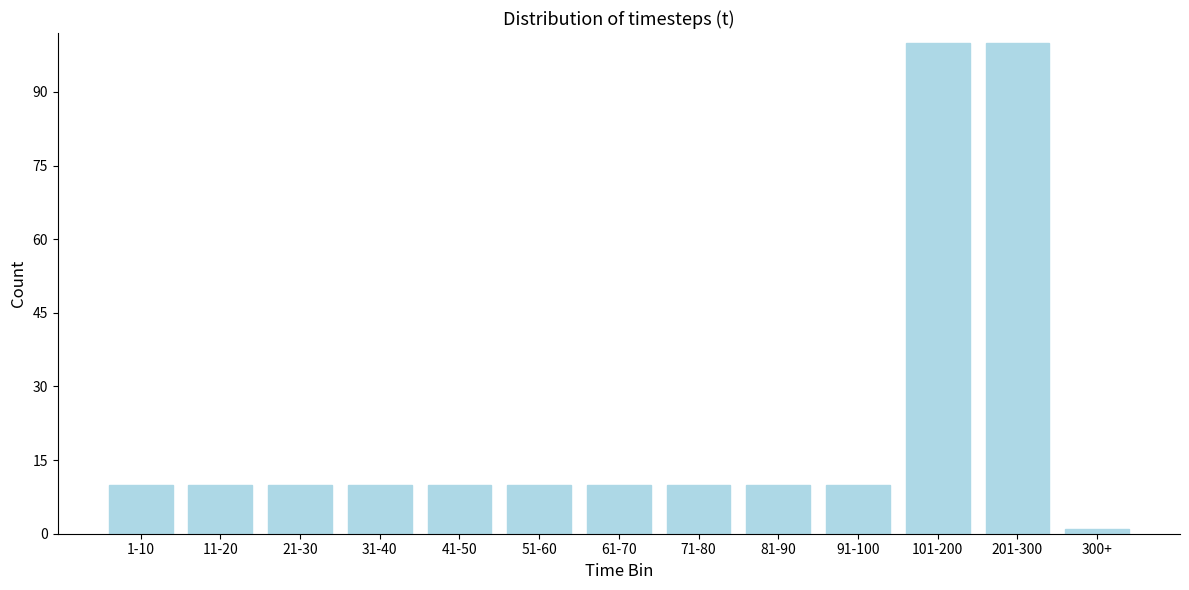

Reading left to right, extract all data points from this chart.

1-10=10	11-20=10	21-30=10	31-40=10	41-50=10	51-60=10	61-70=10	71-80=10	81-90=10	91-100=10	101-200=100	201-300=100	300+=1